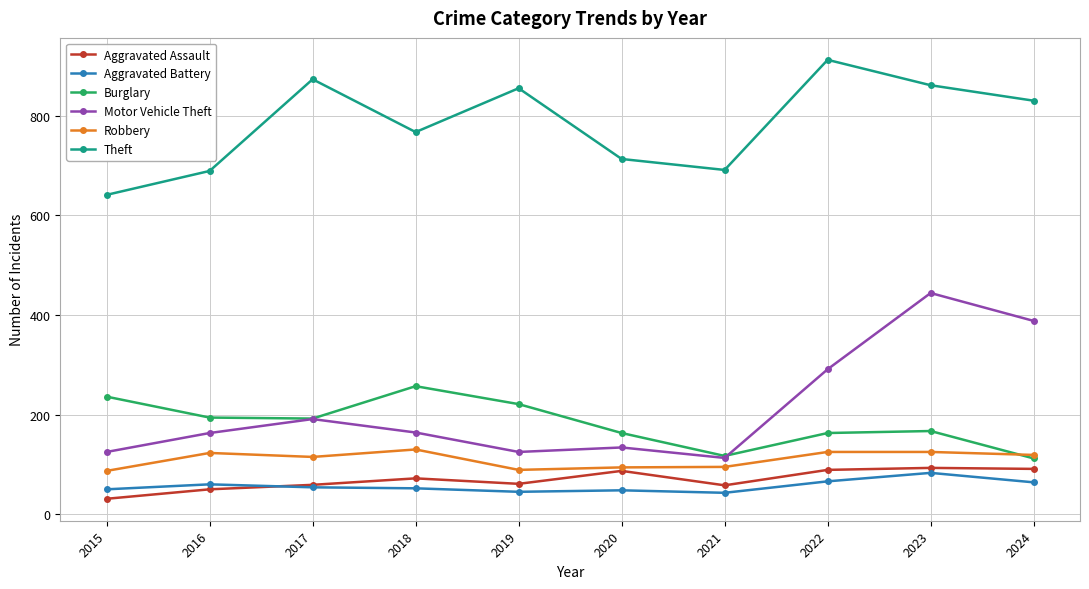

What is the minimum value shown in the chart?

31